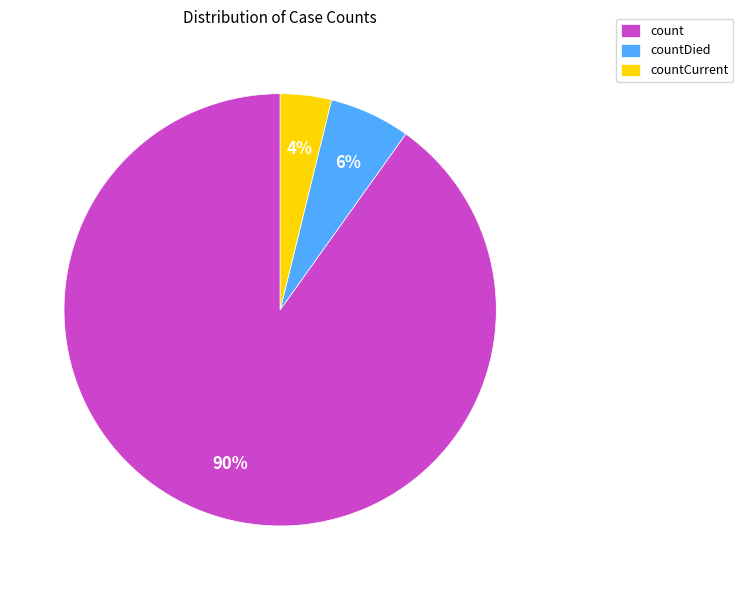

To the nearest percent, what is the difference between the countCurrent and count slice percentages?

86%